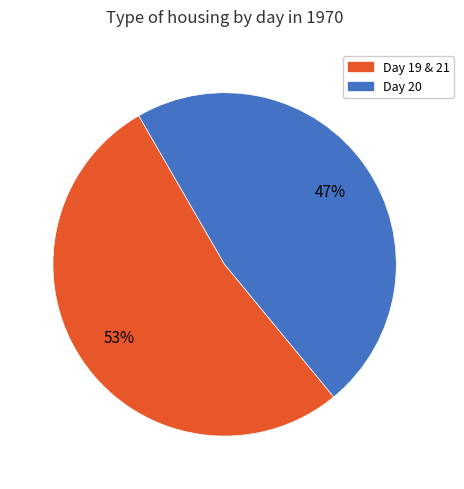

To the nearest percent, what is the average slice percentage?

50%